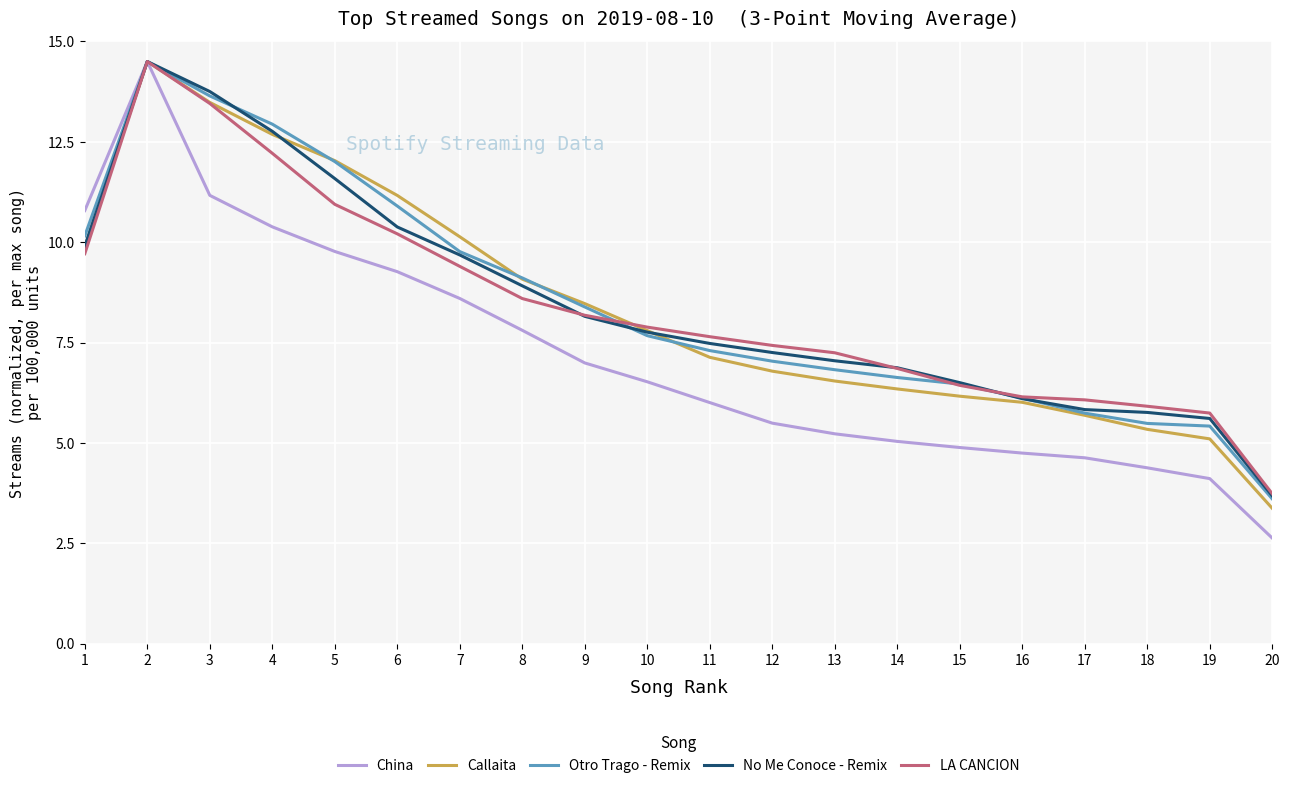

At which category is the sum across all series the highest?

2